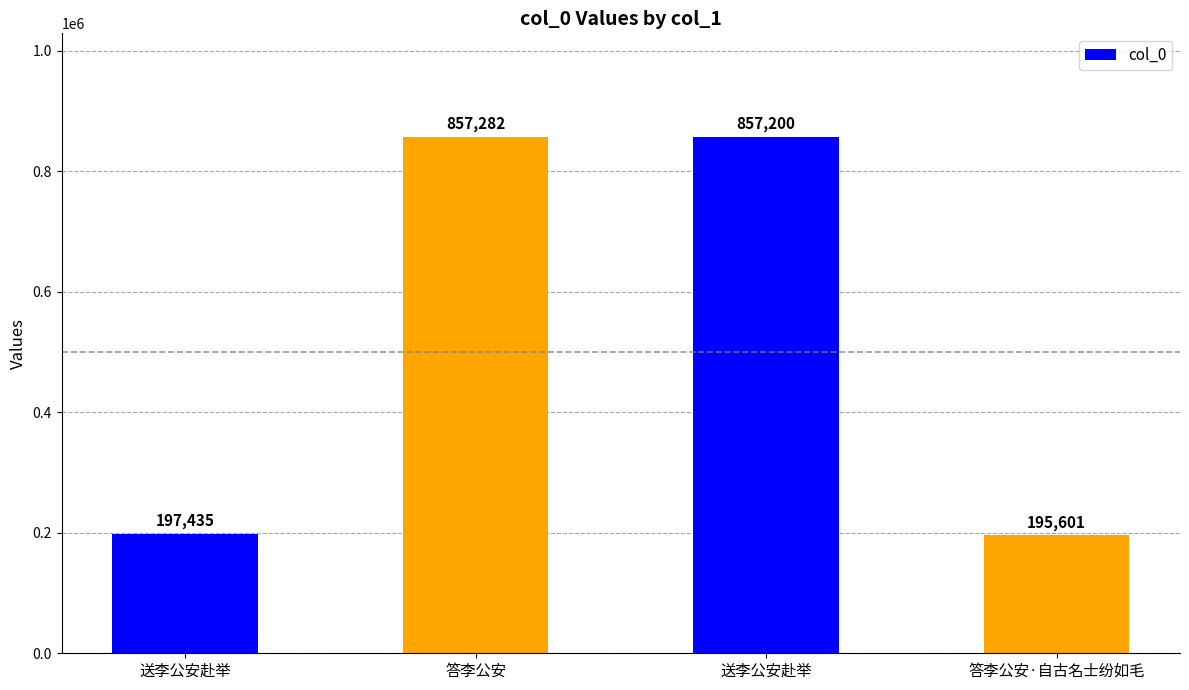

Which label corresponds to the largest value in the chart?

答李公安